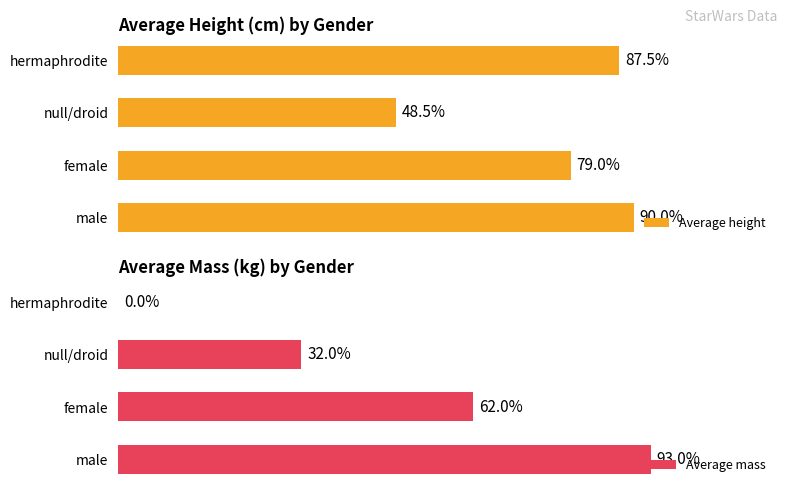

How many bars are there in total?

8